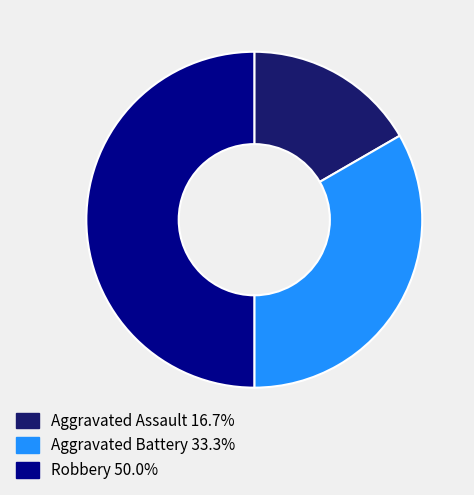

Between Aggravated Assault and Aggravated Battery, which is larger?

Aggravated Battery